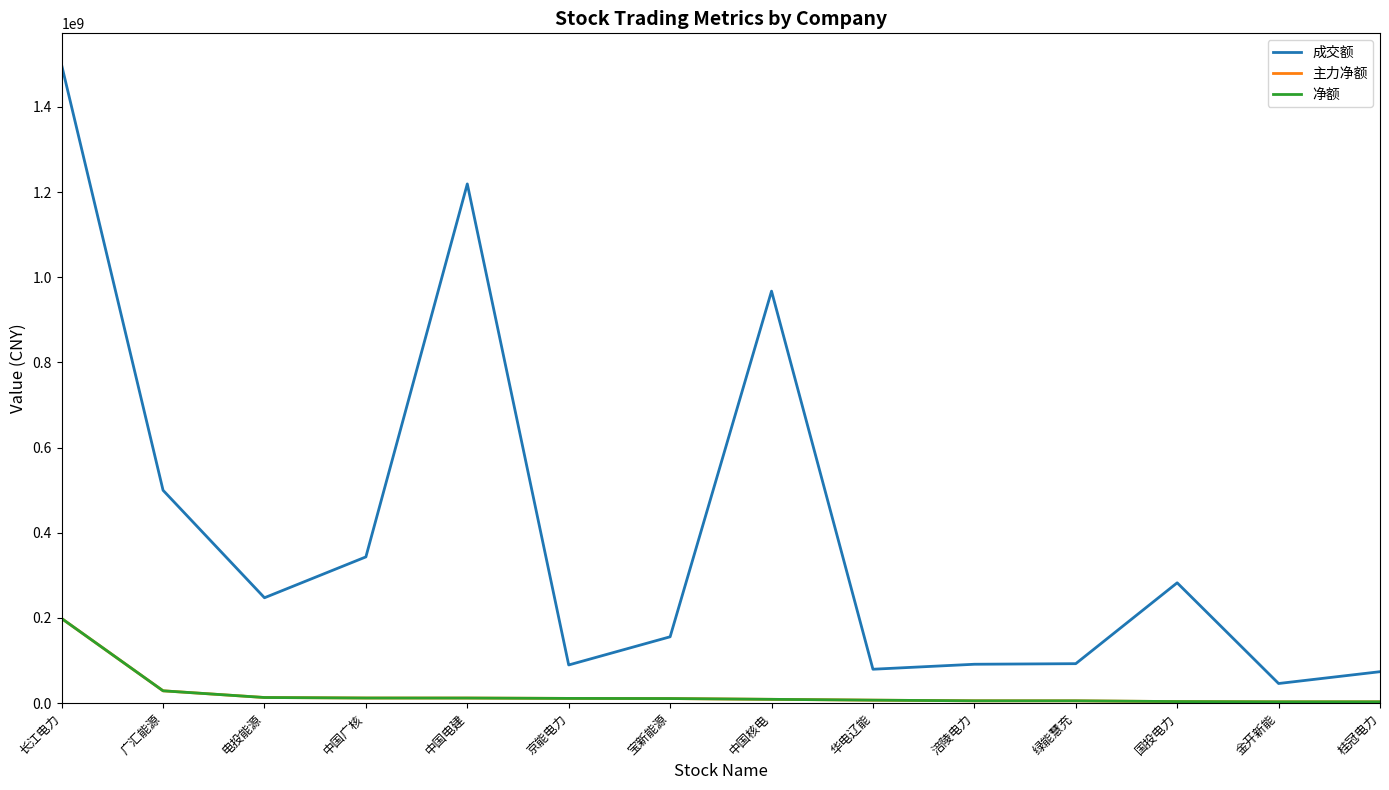

List the series in order of their peak value, lowest first.

主力净额, 净额, 成交额